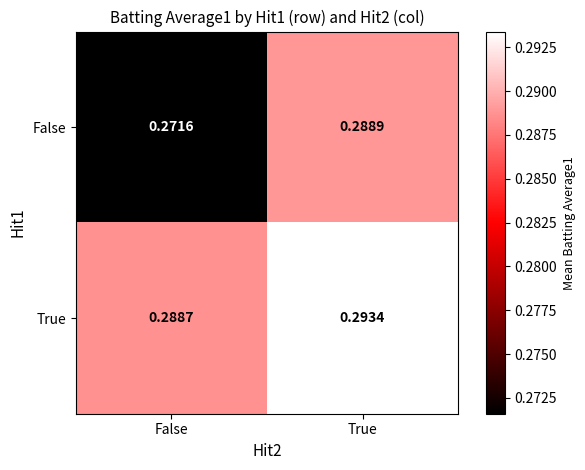

Which category has the highest value across all series?

True